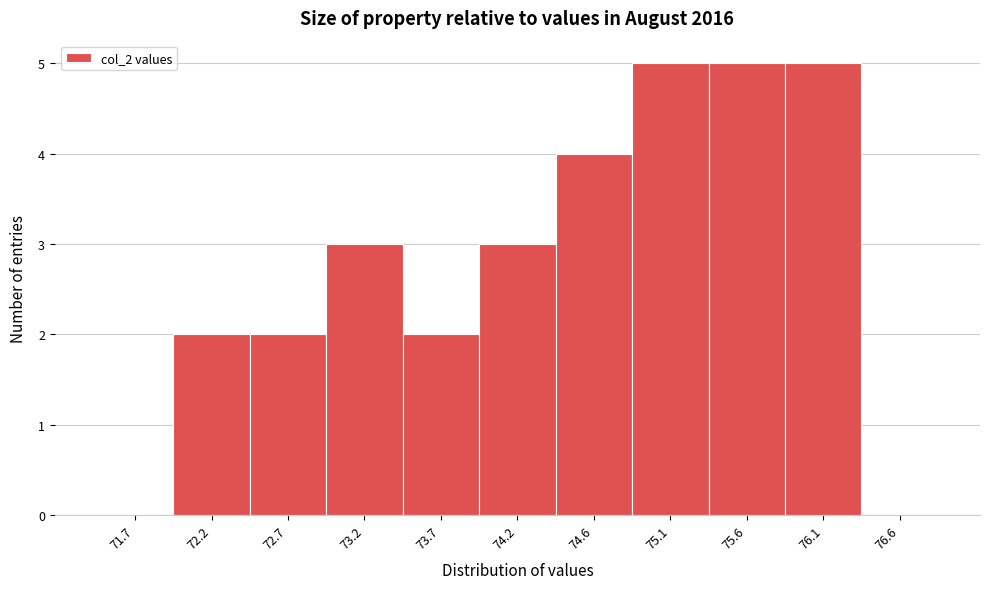

Reading left to right, what are all the values shown in this chart?

71.7=0	72.2=2	72.7=2	73.2=3	73.7=2	74.2=3	74.6=4	75.1=5	75.6=5	76.1=5	76.6=0